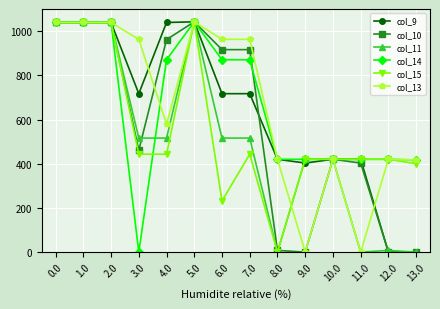

What is the label of the 10th point from the right?

4.0